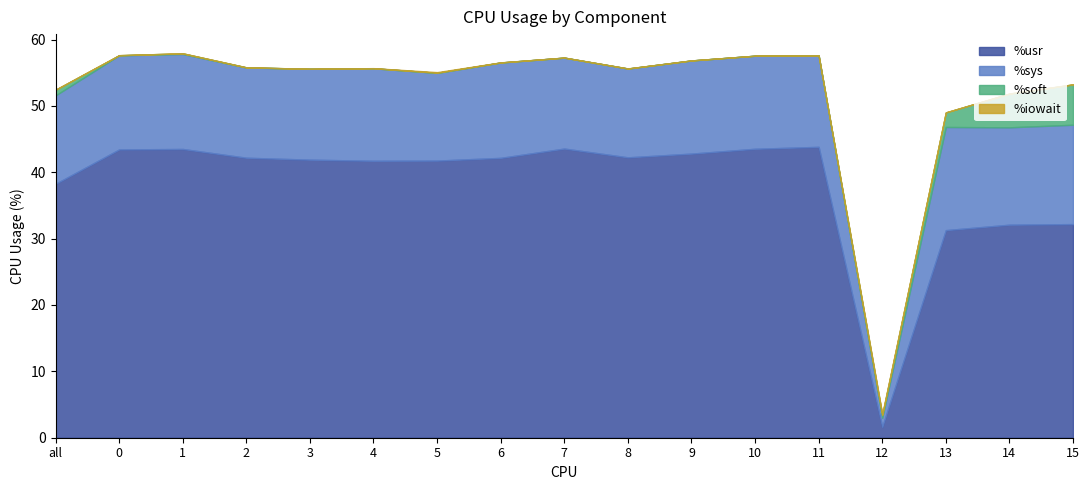

Reading right to left, what are all the values shown in this chart?

%usr: 15=32.2	14=32.1	13=31.3	12=1.6	11=43.8	10=43.5	9=42.8	8=42.2	7=43.6	6=42.2	5=41.8	4=41.7	3=41.9	2=42.2	1=43.5	0=43.4	all=38.3
%sys: 15=15.0	14=14.7	13=15.5	12=1.4	11=13.8	10=14.0	9=14.0	8=13.4	7=13.7	6=14.4	5=13.2	4=13.9	3=13.7	2=13.6	1=14.3	0=14.2	all=13.3
%soft: 15=6.1	14=5.1	13=2.2	12=0.4	11=0.0	10=0.0	9=0.0	8=0.0	7=0.0	6=0.0	5=0.0	4=0.0	3=0.0	2=0.0	1=0.1	0=0.0	all=0.8
%iowait: 15=0.0	14=0.0	13=0.0	12=0.2	11=0.0	10=0.0	9=0.0	8=0.0	7=0.0	6=0.0	5=0.1	4=0.0	3=0.0	2=0.0	1=0.0	0=0.0	all=0.0